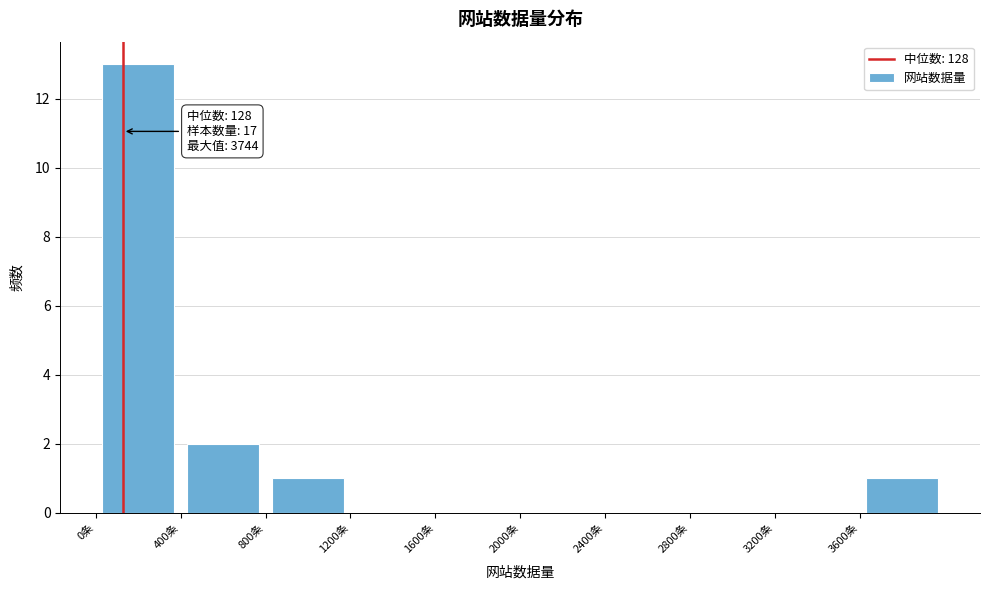

Which range on the x-axis has the tallest bar?

0 to 400